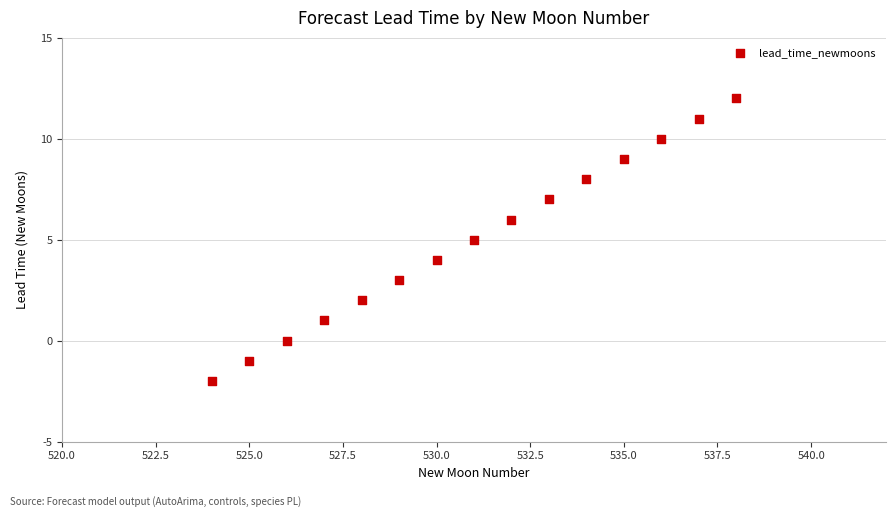

What is the range of X values (max minus min)?

14